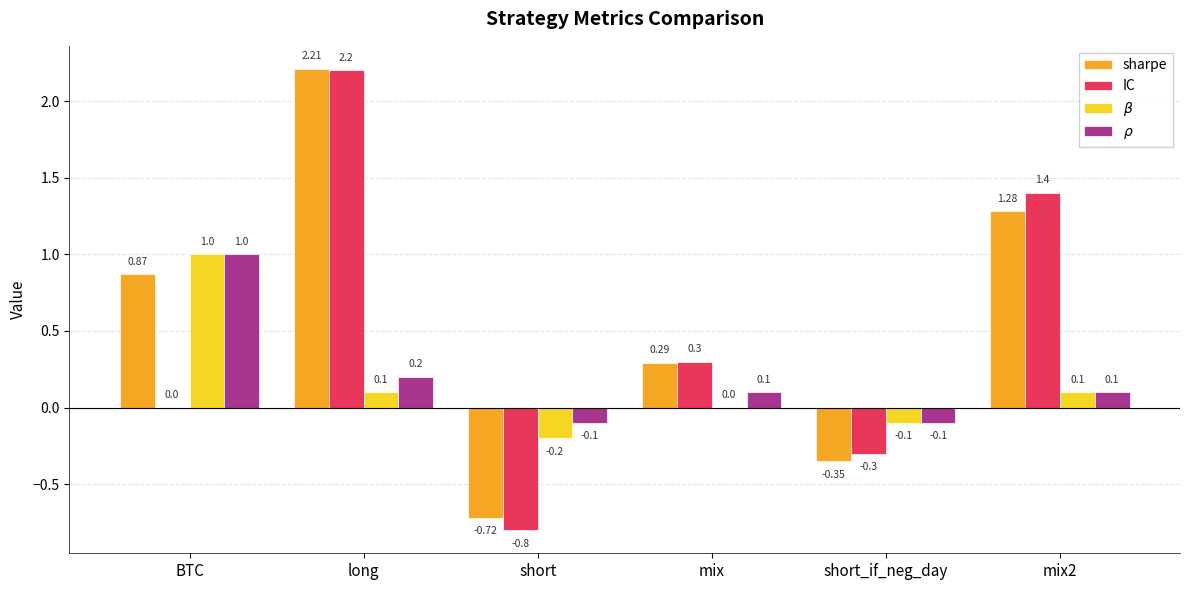

What is the sum of all IC values?

2.8